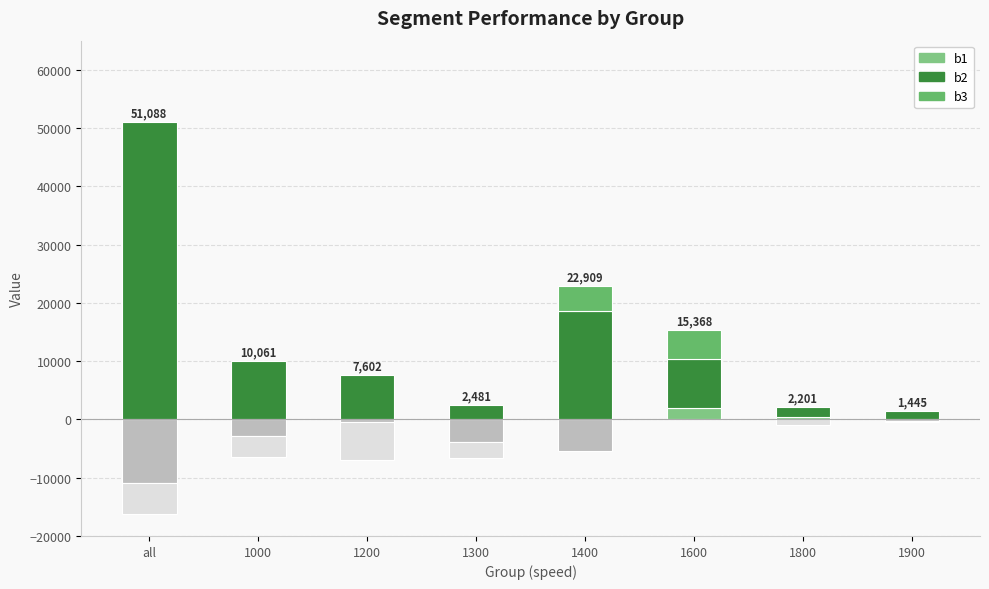

Which category has the lowest value across all series?

all